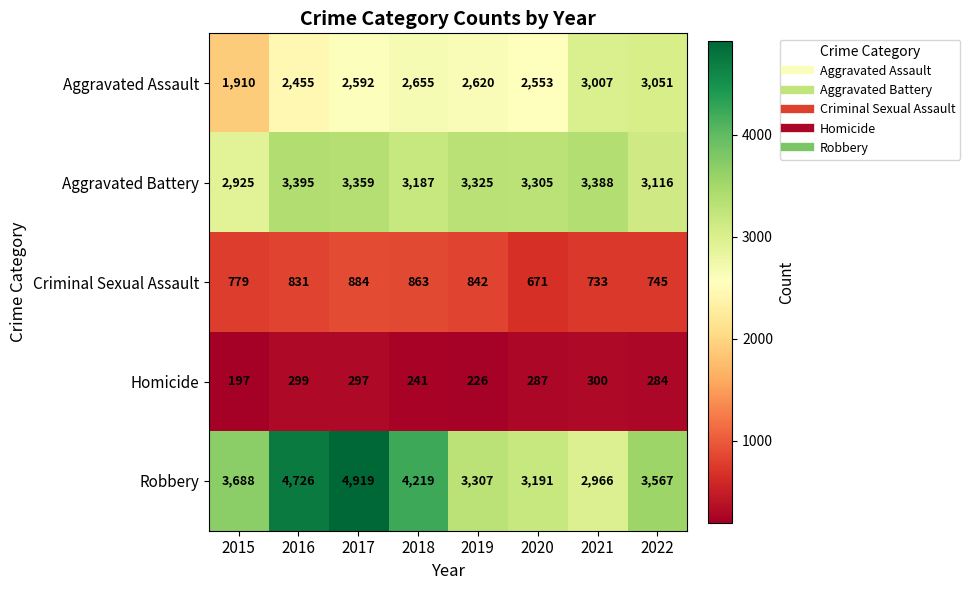

List the series in order of their peak value, lowest first.

Homicide, Criminal Sexual Assault, Aggravated Assault, Aggravated Battery, Robbery